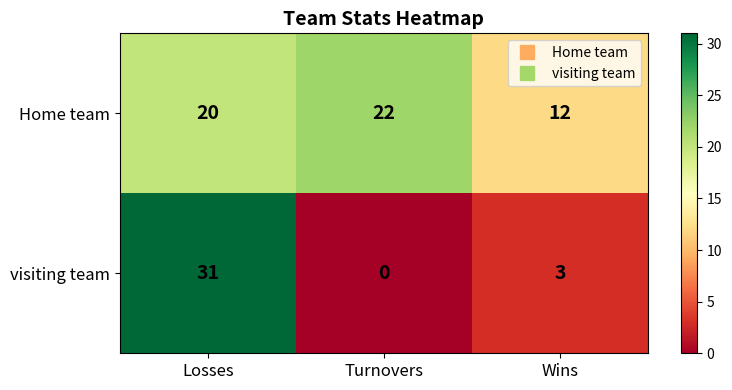

Rank the series by their maximum value, from highest to lowest.

visiting team, Home team